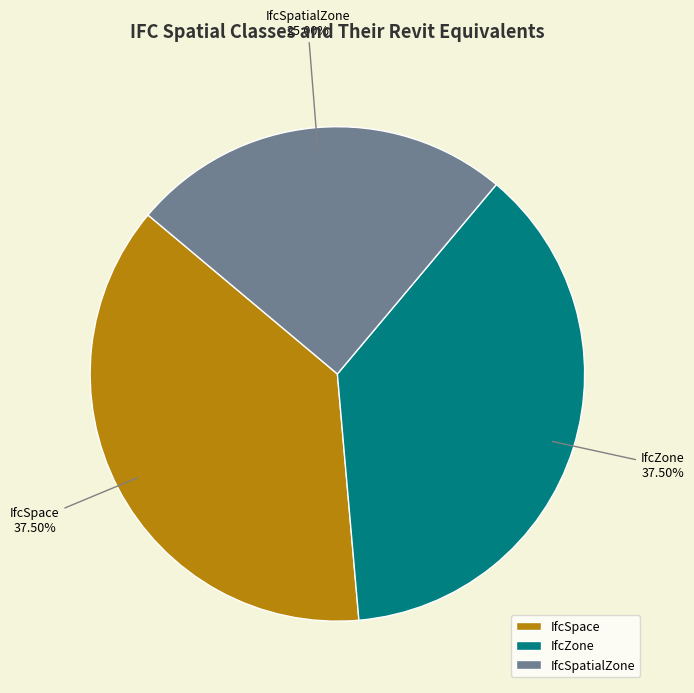

Which has a higher value, IfcSpace or IfcSpatialZone?

IfcSpace